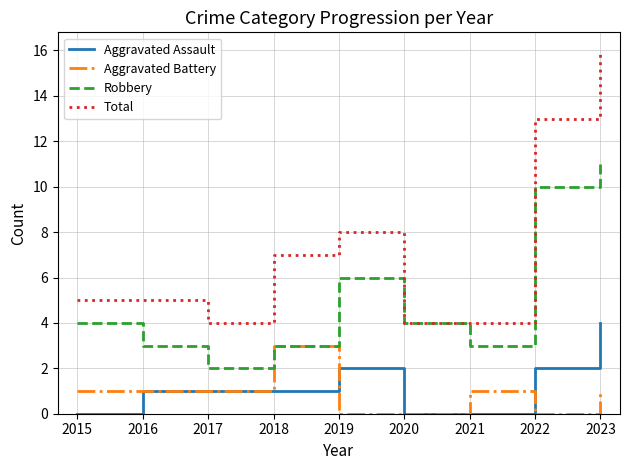

At 2021, list the series in order from largest to smallest.

Total, Robbery, Aggravated Battery, Aggravated Assault